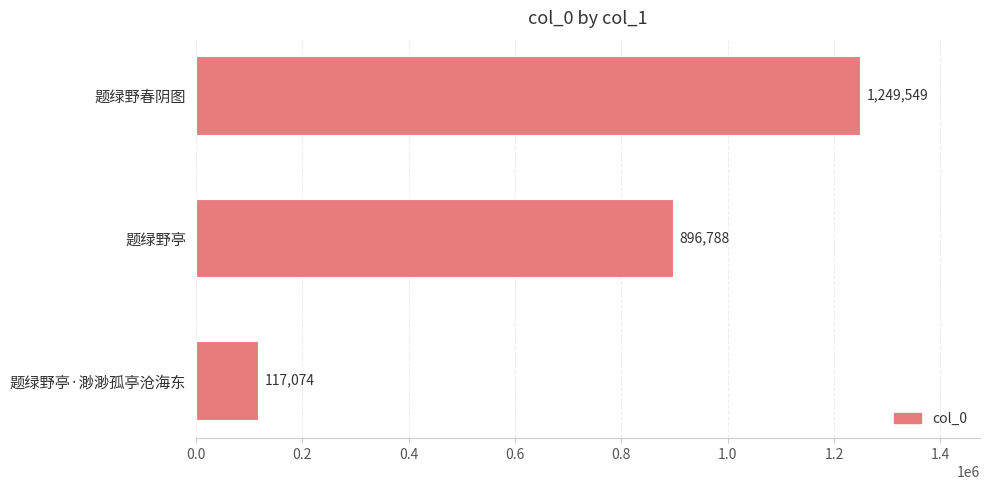

Reading top to bottom, transcribe all the data shown in this chart.

题绿野春阴图=1249549	题绿野亭=896788	题绿野亭·渺渺孤亭沧海东=117074